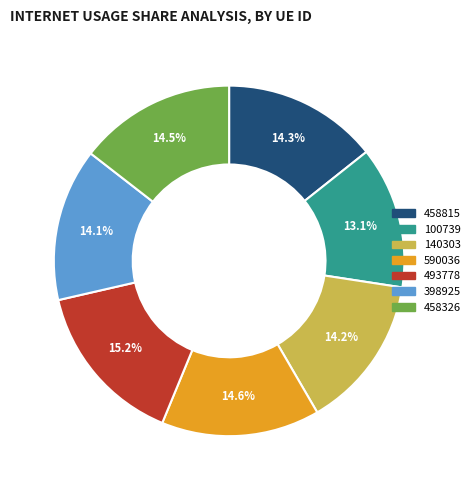

To the nearest percent, what portion does 398925 represent?

14%